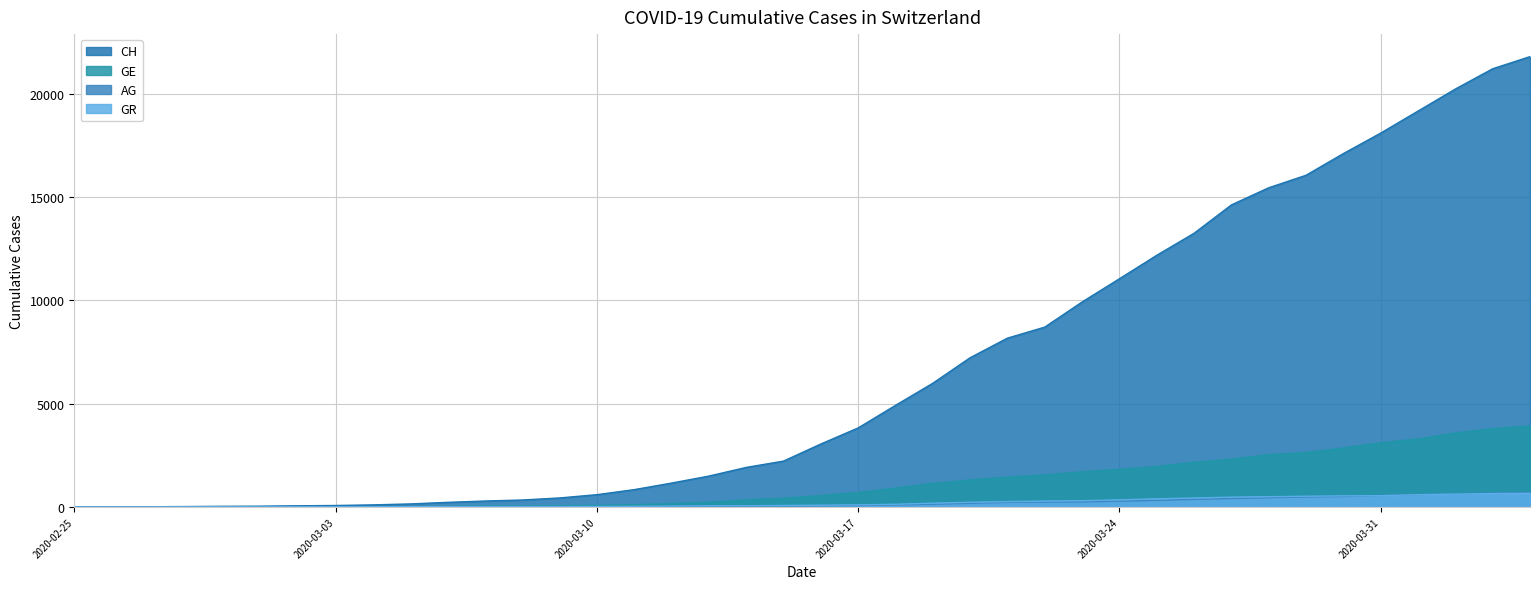

What is the average value of the GR series?

206